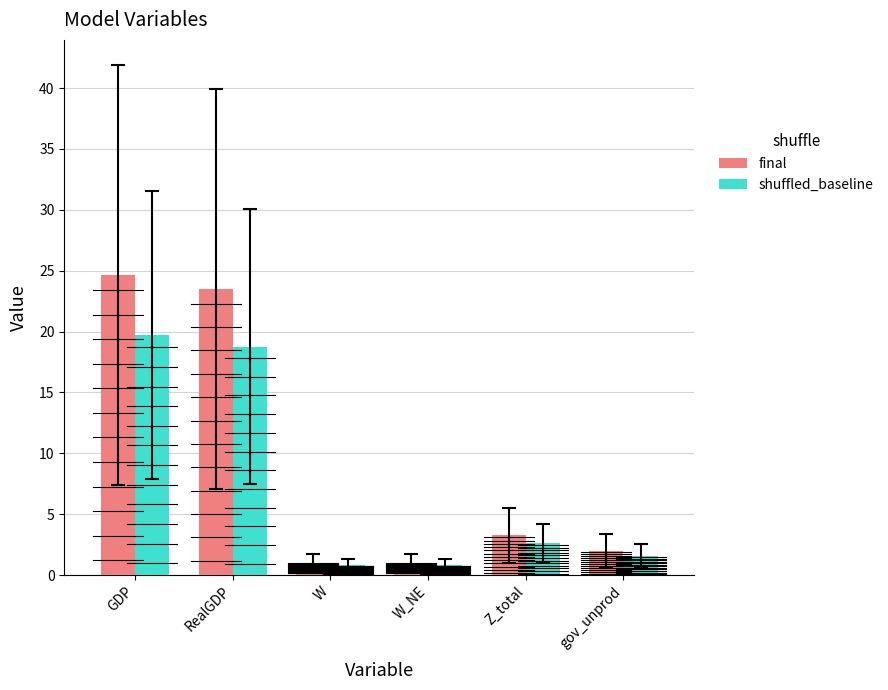

Is it true that final equals 1.0 at W?

True